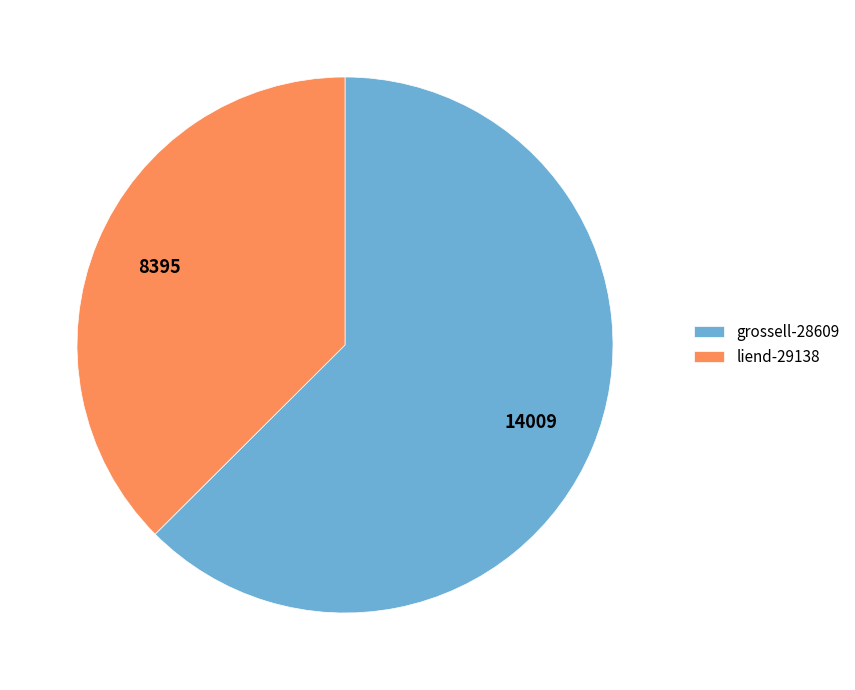

Rank the categories by value from lowest to highest.

liend-29138, grossell-28609